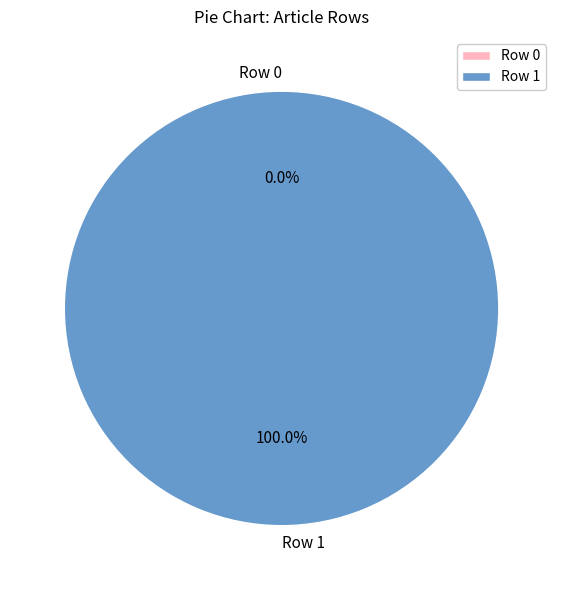

To the nearest percent, what is the combined percentage of Portail:Enfance/Articles liés (row 1) and Portail:Enfance/Articles liés (row 0)?

100%